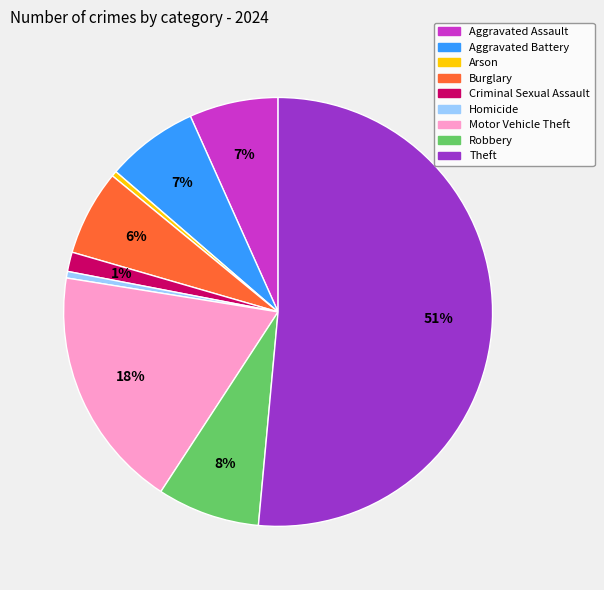

Which has a higher value, Criminal Sexual Assault or Theft?

Theft